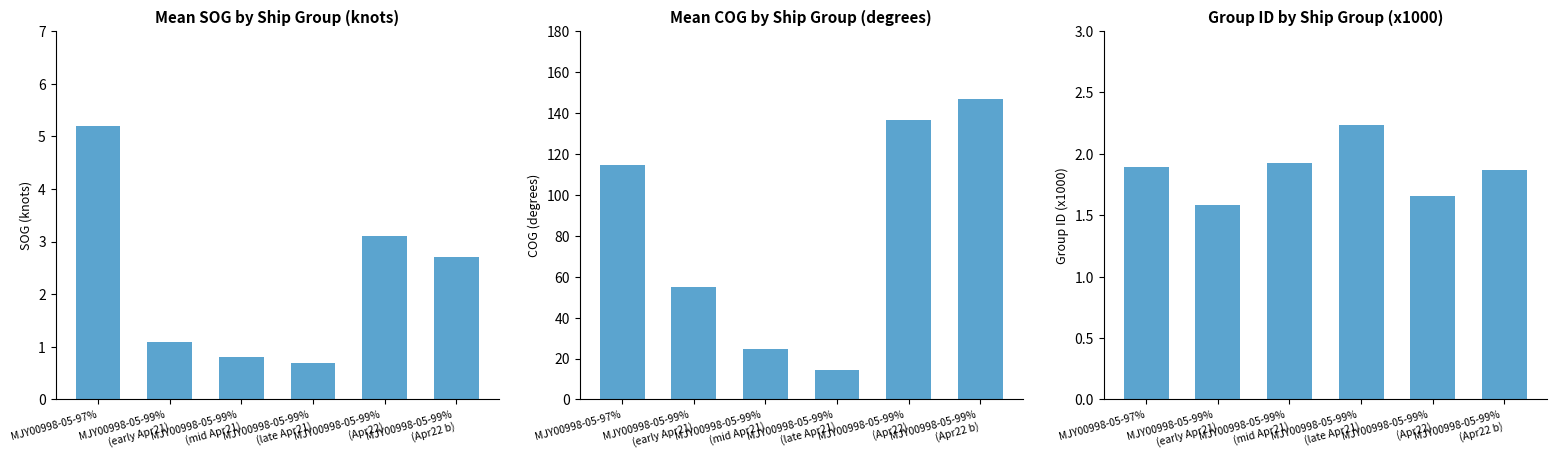

What is the spread (max minus min) of values at MJY00998-05-97%?

112.6